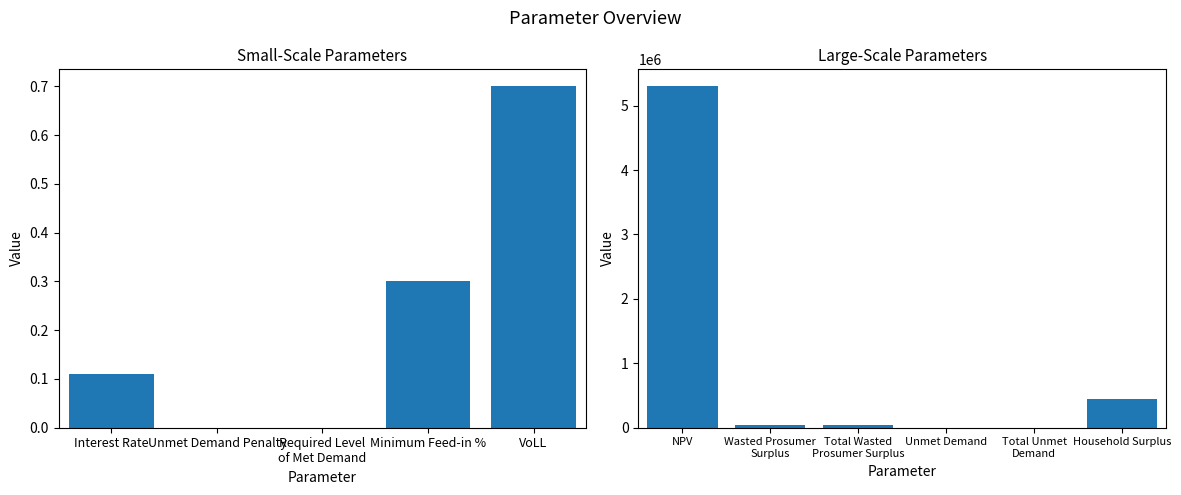

Rank the categories by value from lowest to highest.

Unmet Demand Penalty, Required Level of Met Demand, Interest Rate, Minimum Feed-in %, VoLL, Unmet Demand, Total Unmet Demand, Wasted Prosumer Surplus, Total Wasted Prosumer Surplus, Household Surplus, NPV